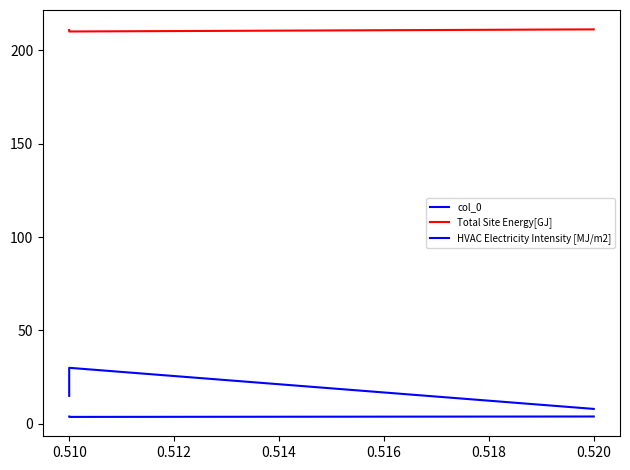

What is the value of the col_0 point at the 3rd from the left?

8.0